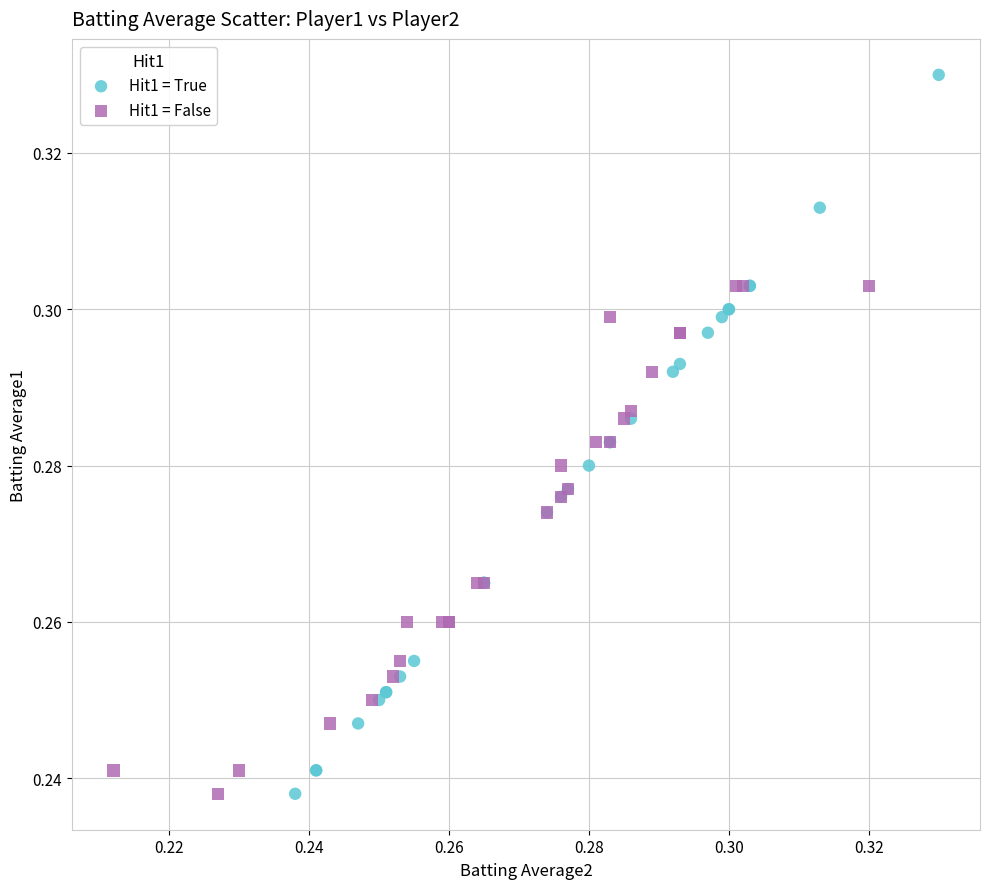

What are all the series names shown in the legend?

Hit1 = True, Hit1 = False